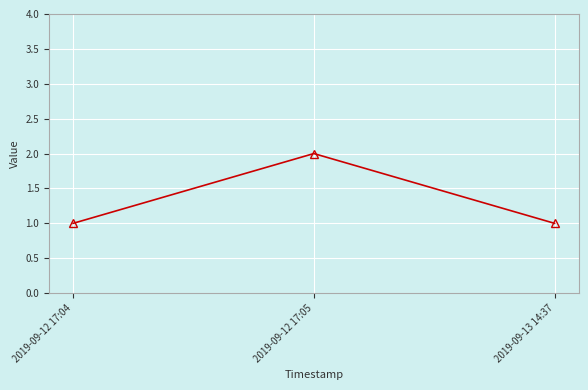

What is the ratio of the value at 2019-09-12 17:05 to the value at 2019-09-12 17:04?

2.0